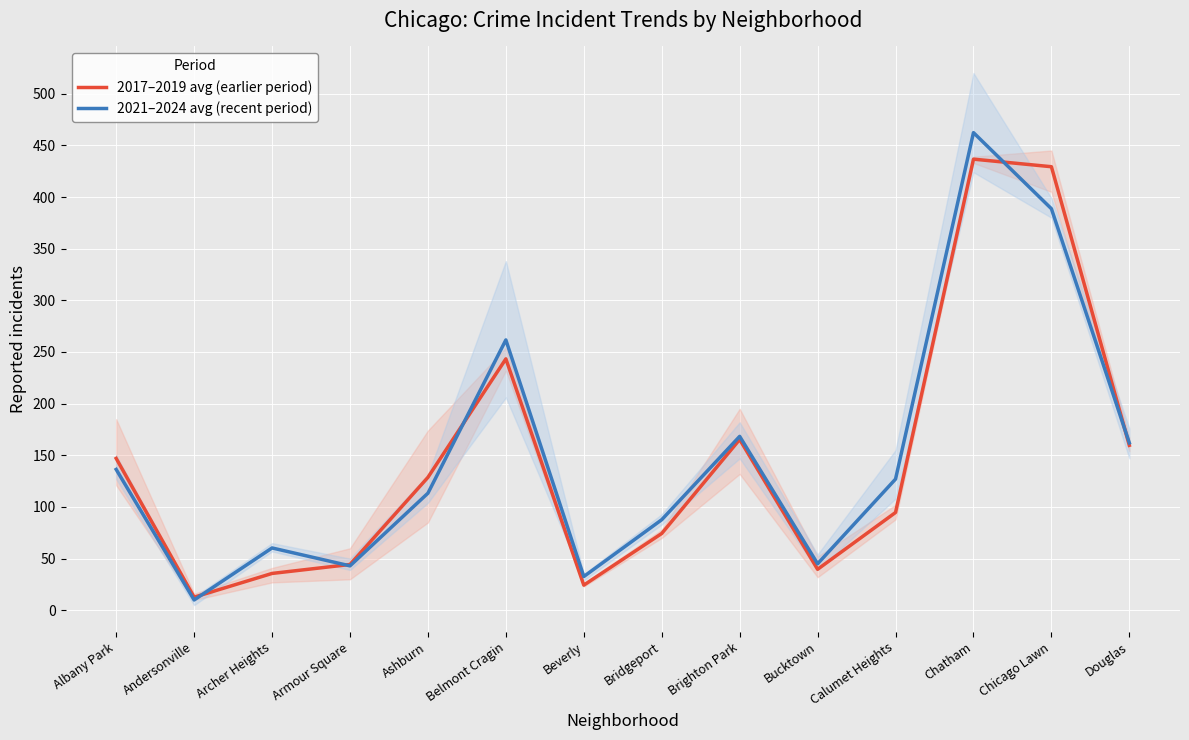

List the series in order of their peak value, lowest first.

2017–2019 avg (earlier period), 2021–2024 avg (recent period)